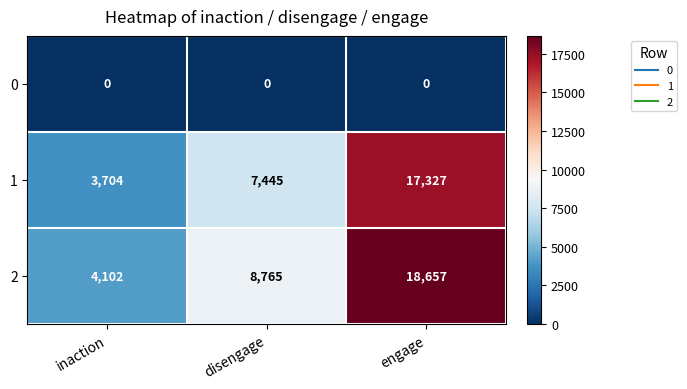

Reading left to right, transcribe all the data shown in this chart.

0: inaction=0	disengage=0	engage=0
1: inaction=3704	disengage=7445	engage=17327
2: inaction=4102	disengage=8765	engage=18657